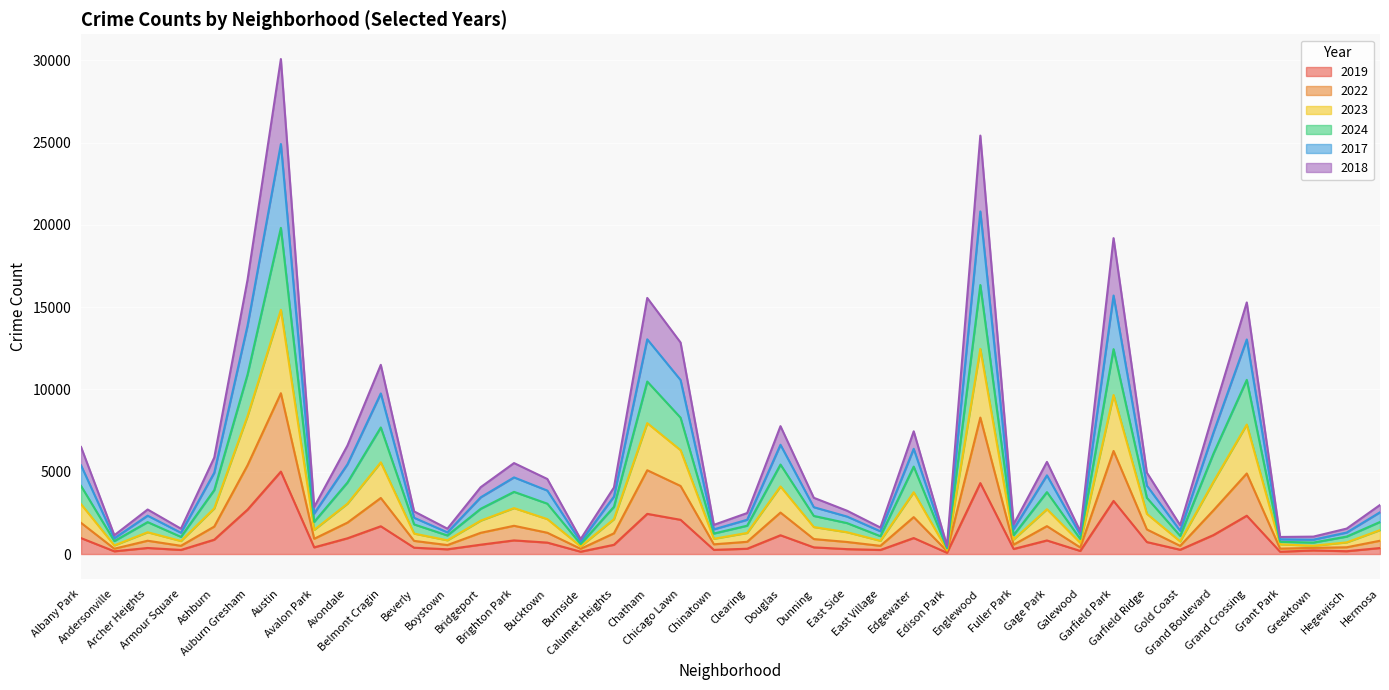

True or false: 2023 and 2018 cross at least once.

False